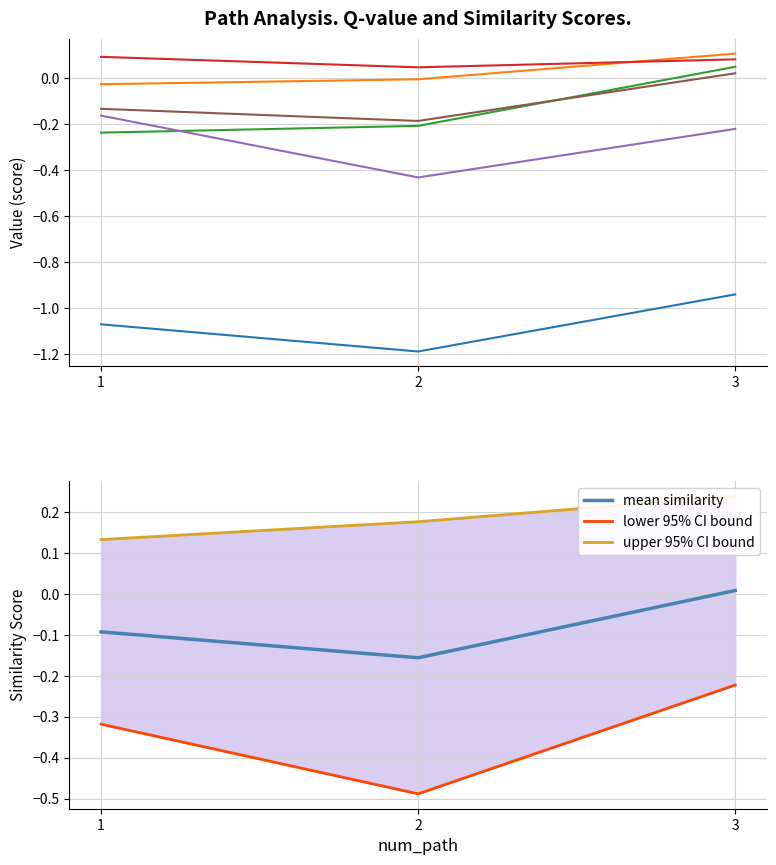

At which label is mean similarity closest to 0?

3